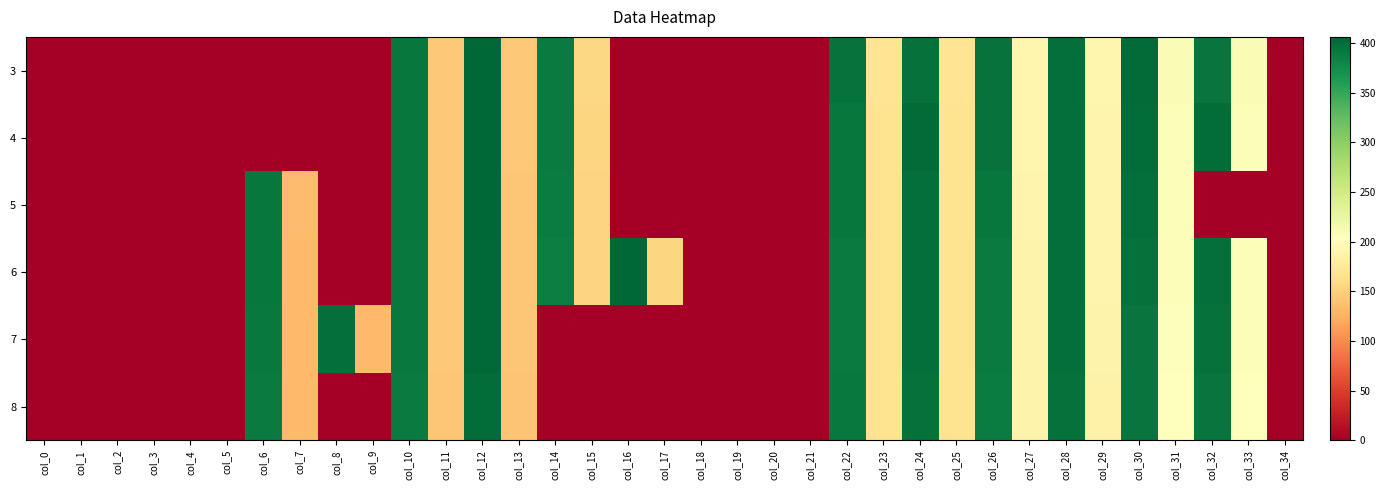

At how many categories does at least one series exceed 6?

24